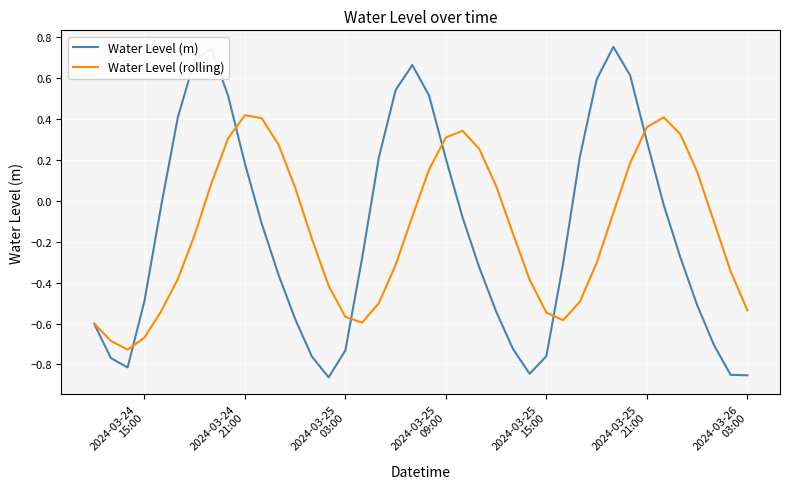

Which series has the widest spread of values?

Water Level (m)